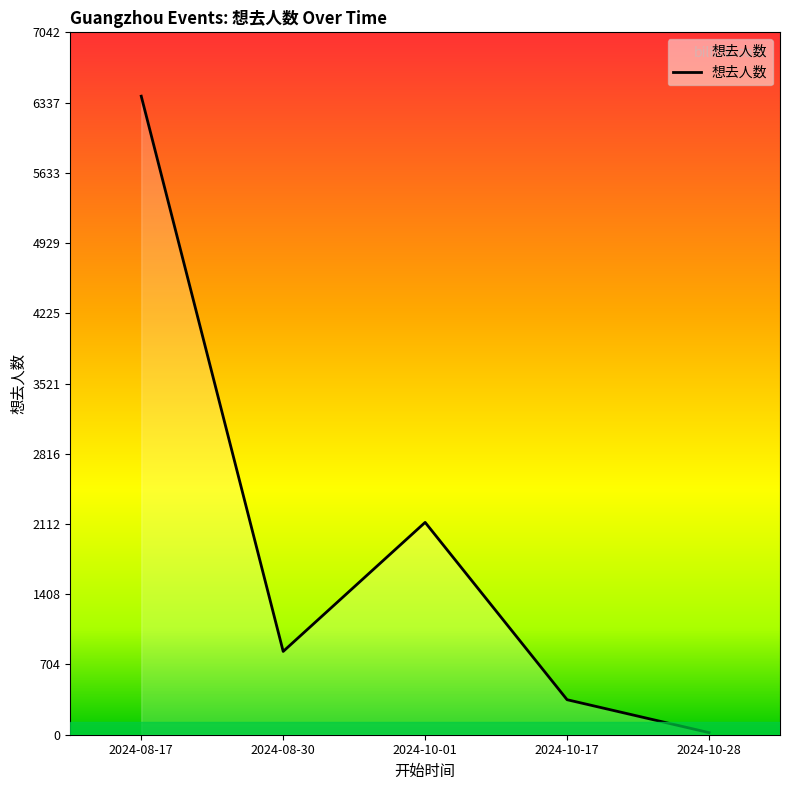

Rank the categories by value from highest to lowest.

2024-08-17, 2024-10-01, 2024-08-30, 2024-10-17, 2024-10-28